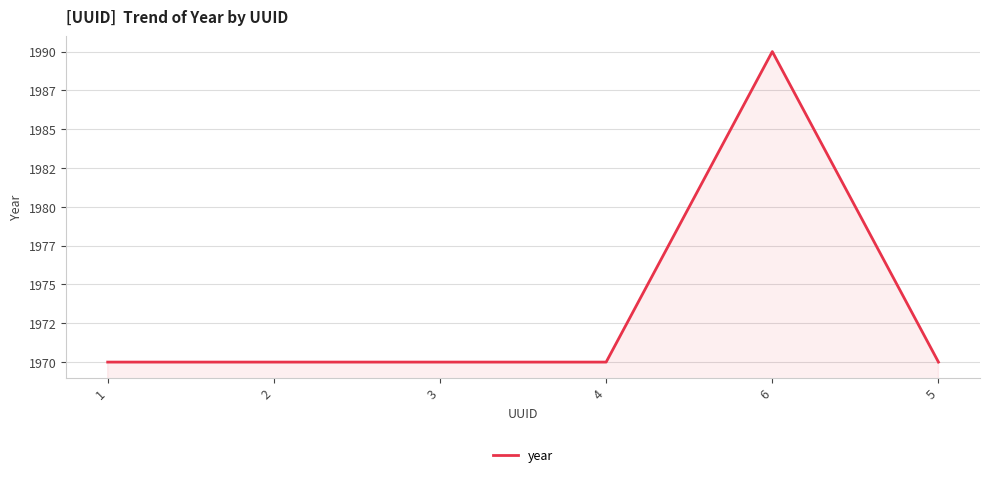

Does the chart display data point markers on the line(s)?

No